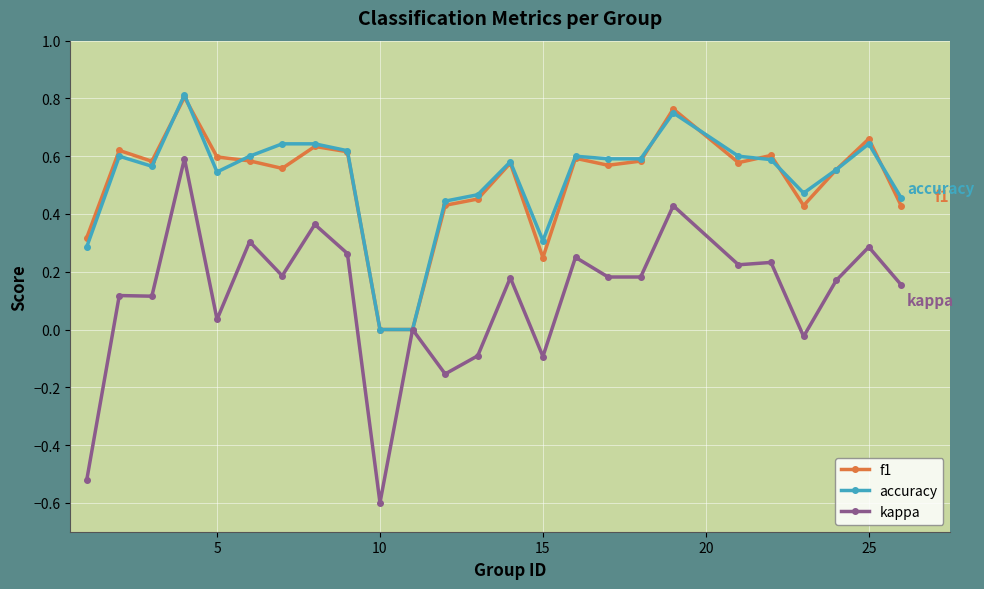

How many distinct data groups are displayed?

3